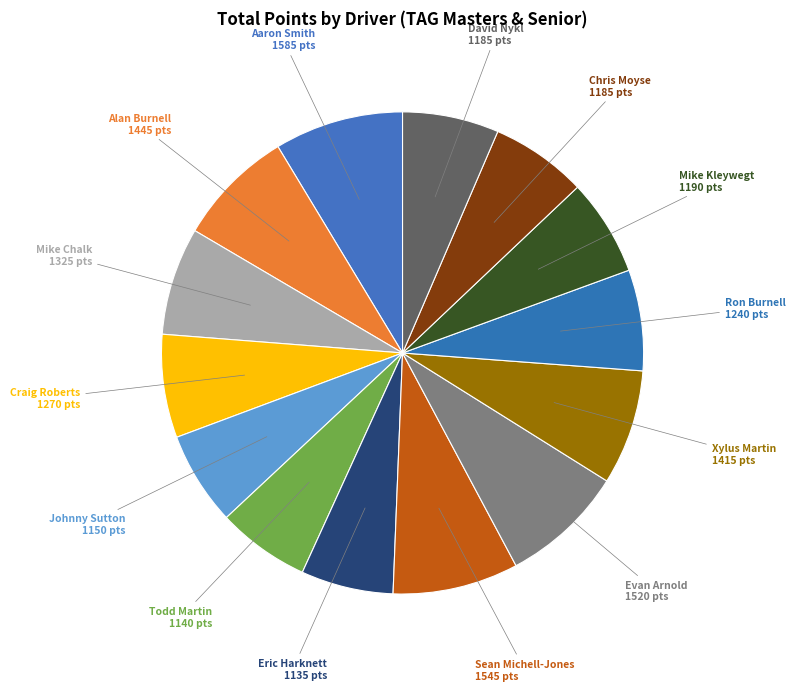

Is there a majority slice in this chart?

No